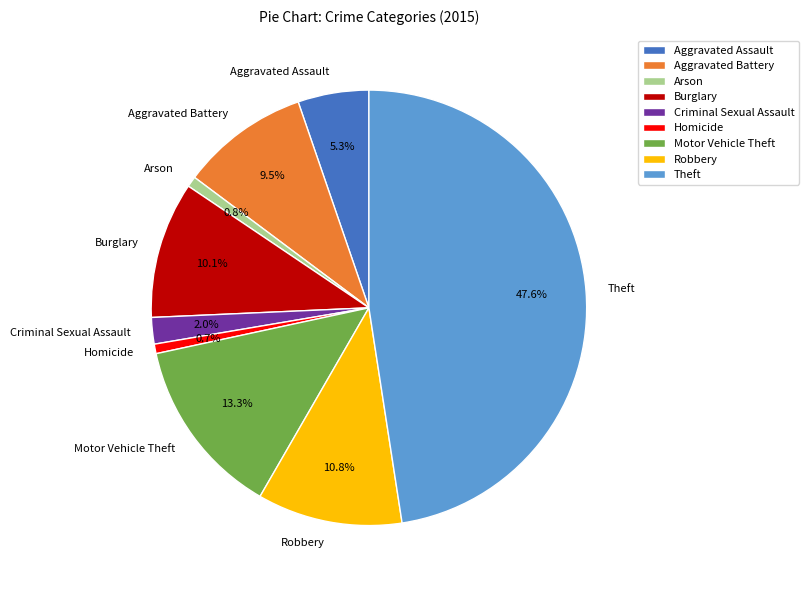

To the nearest percent, what is the difference between the Burglary and Motor Vehicle Theft slice percentages?

3%